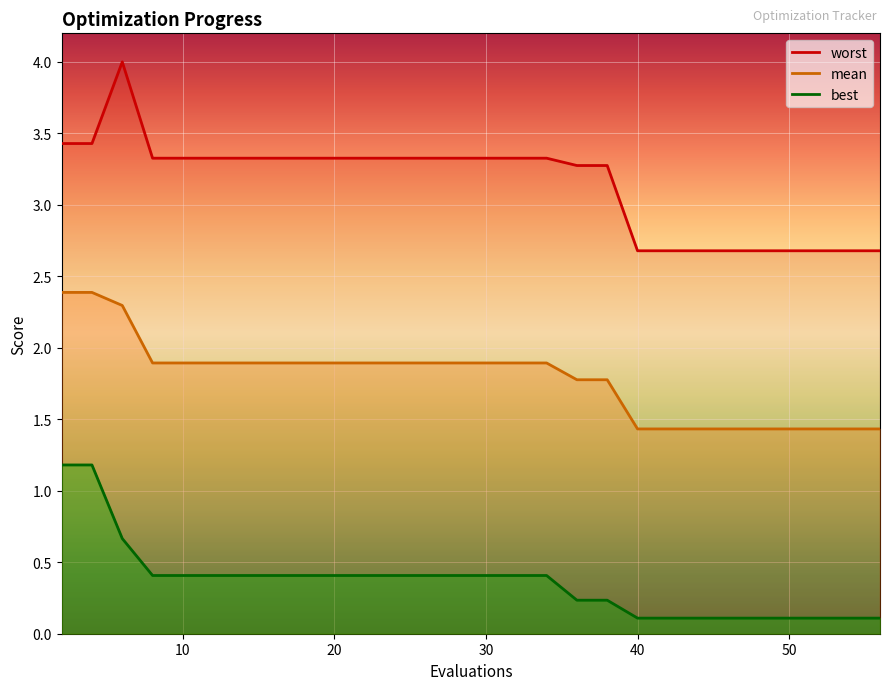

List the series in order of their peak value, highest first.

worst, mean, best